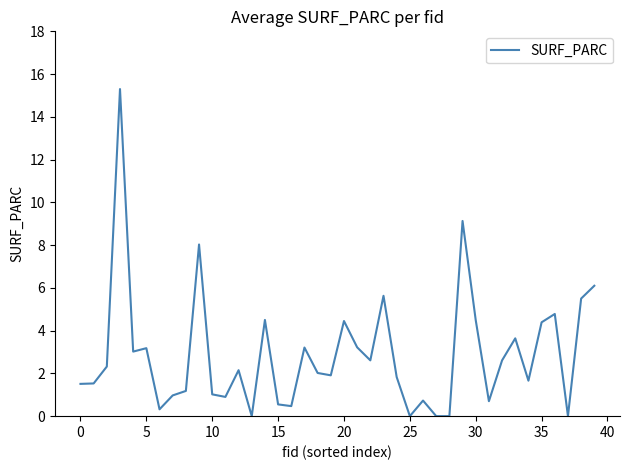

What is the maximum value shown in the chart?

15.3